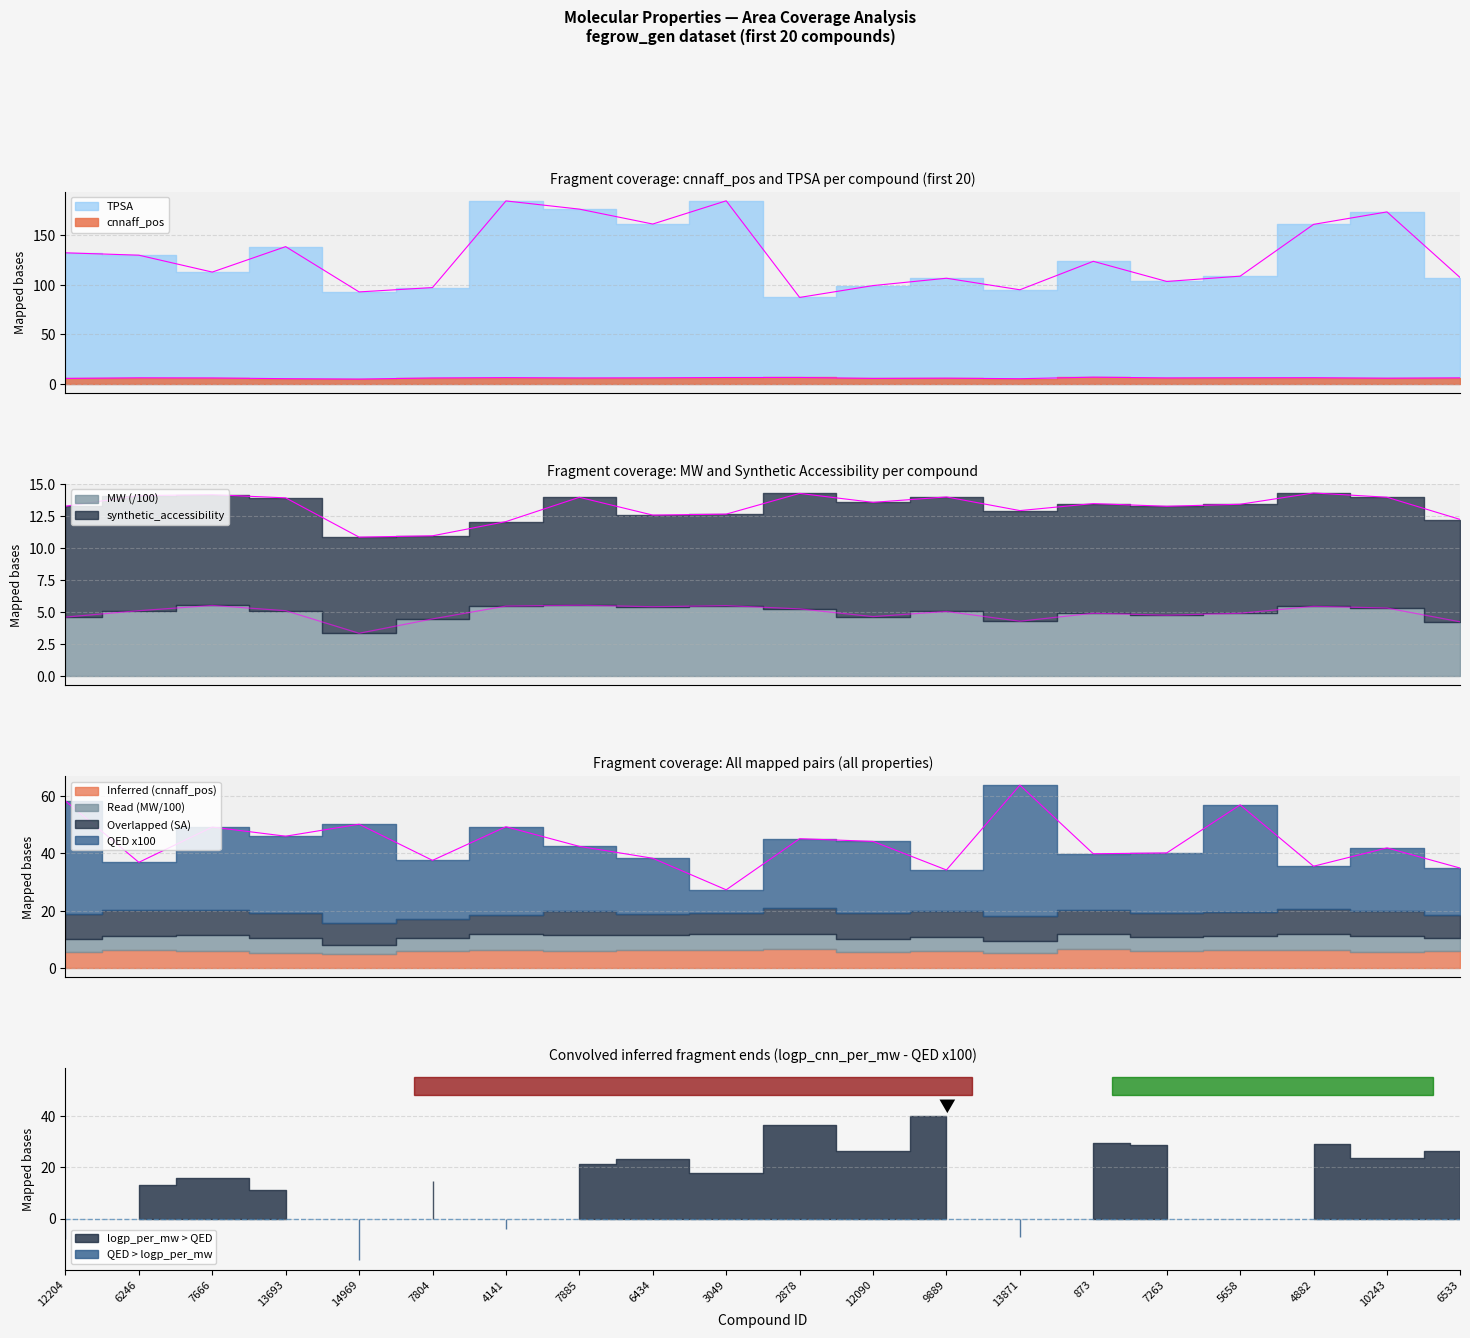

Between 7263 and 3049, which is larger?

3049